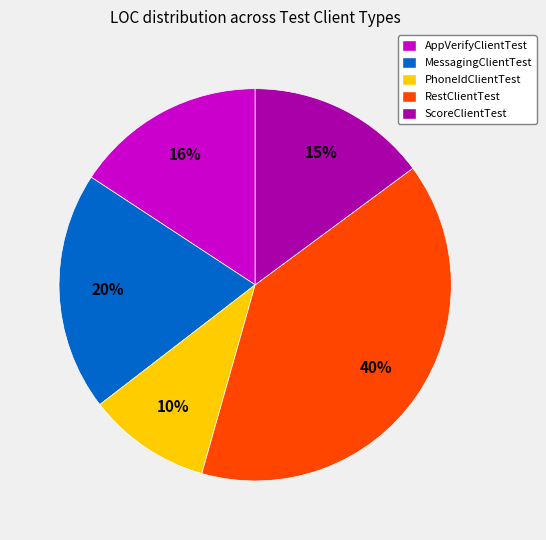

Combined, do PhoneIdClientTest and MessagingClientTest account for over 50%?

No